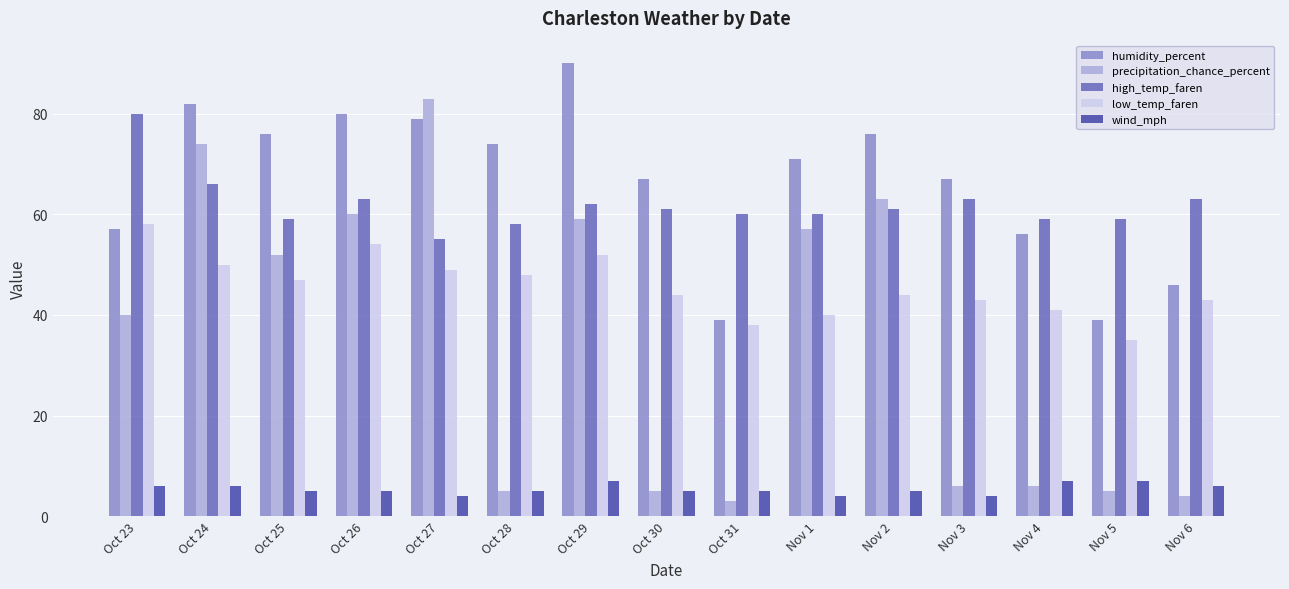

What is the difference between the maximum and minimum values in the humidity_percent series?

51